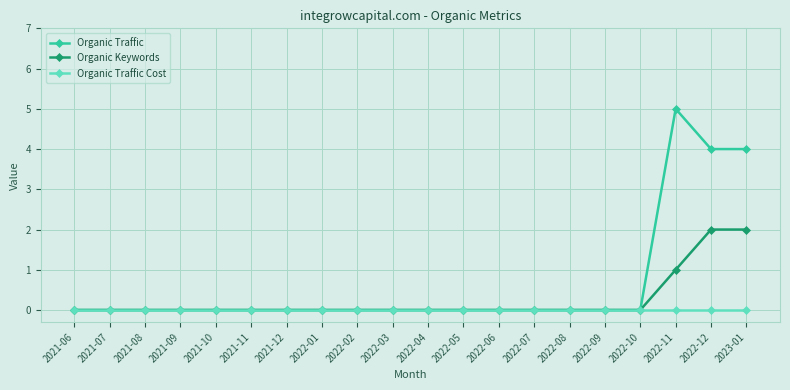

Which series has the largest total across all categories?

Organic Traffic